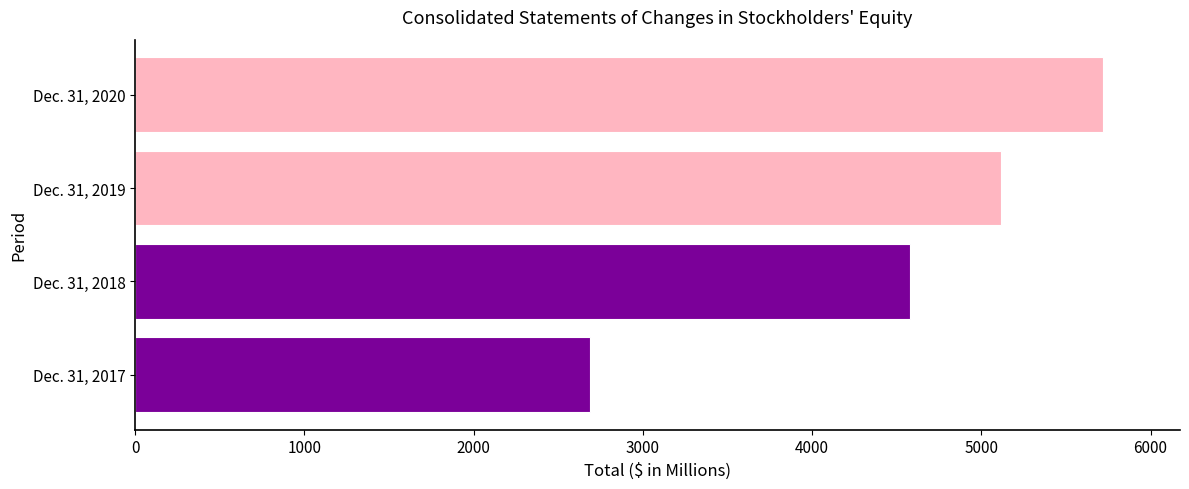

Which has a higher value, Dec. 31, 2020 or Dec. 31, 2018?

Dec. 31, 2020